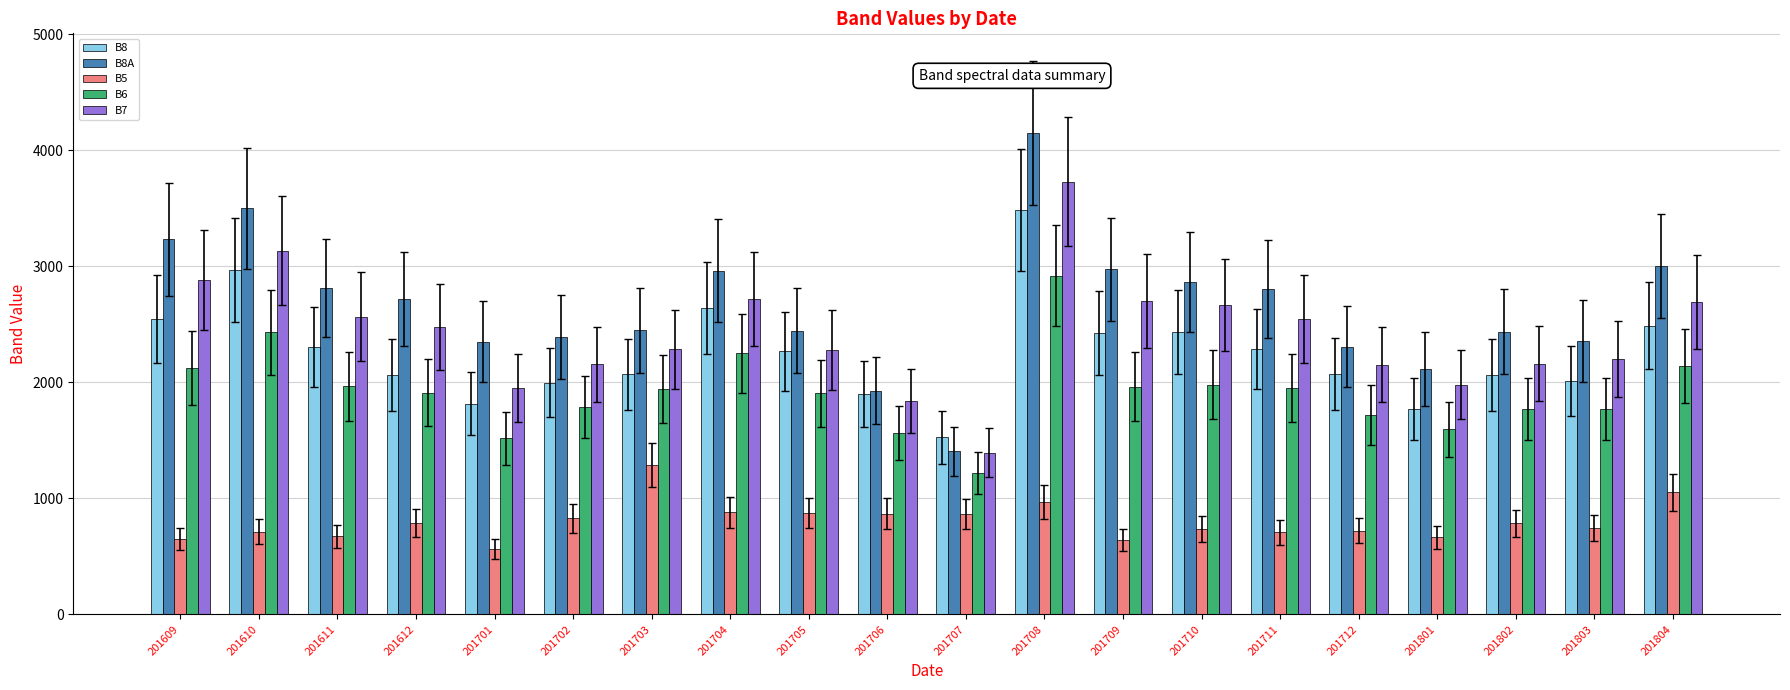

How many values in the B7 series are below 2474?

10